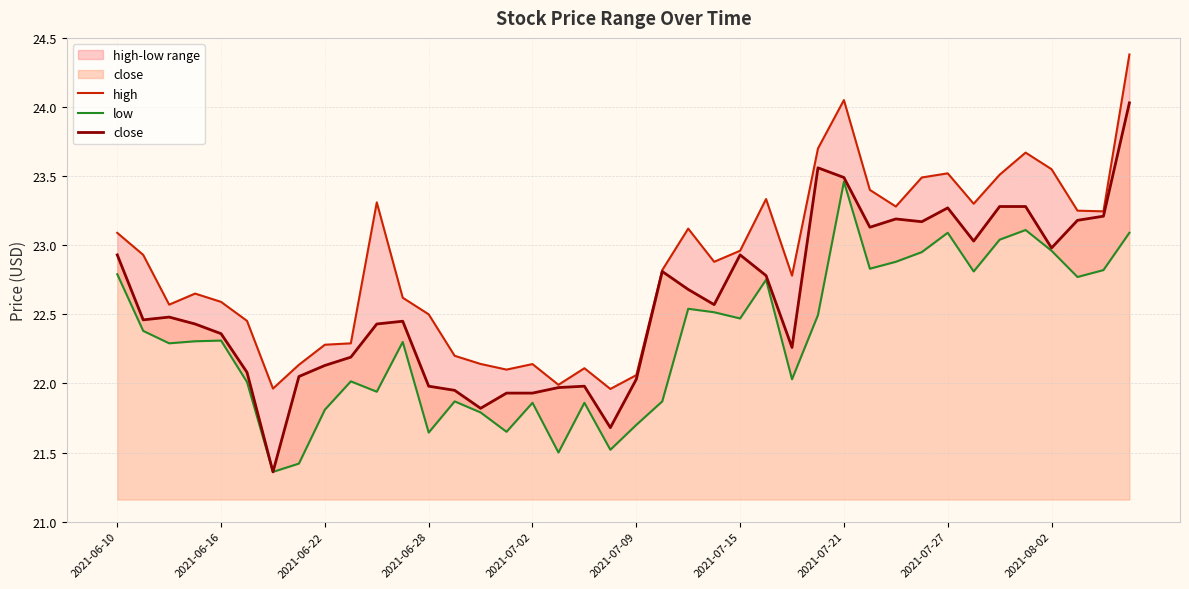

At which category does the chart reach its peak across all series?

39